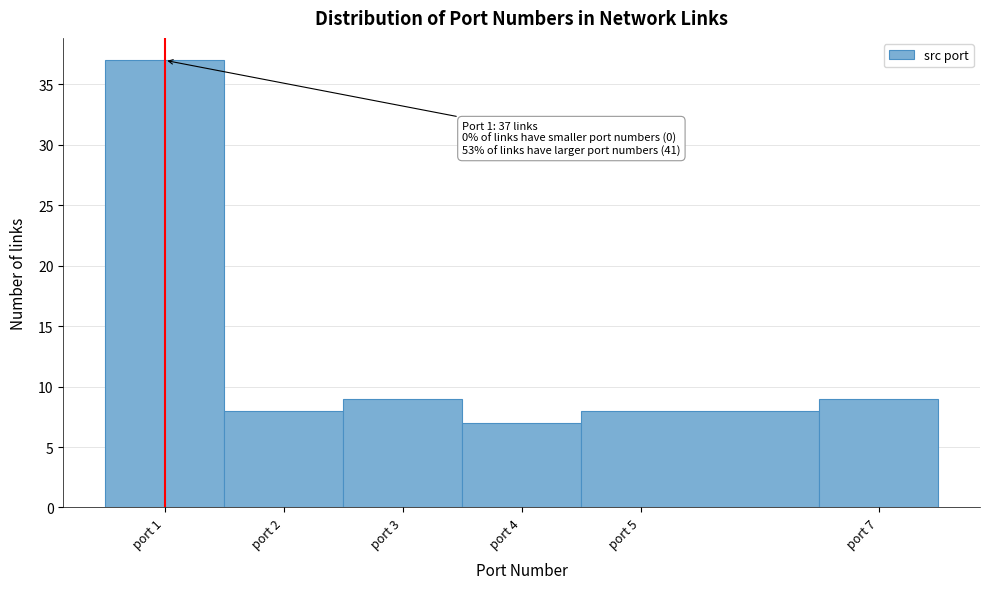

Which range on the x-axis has the tallest bar?

0.5 to 1.5